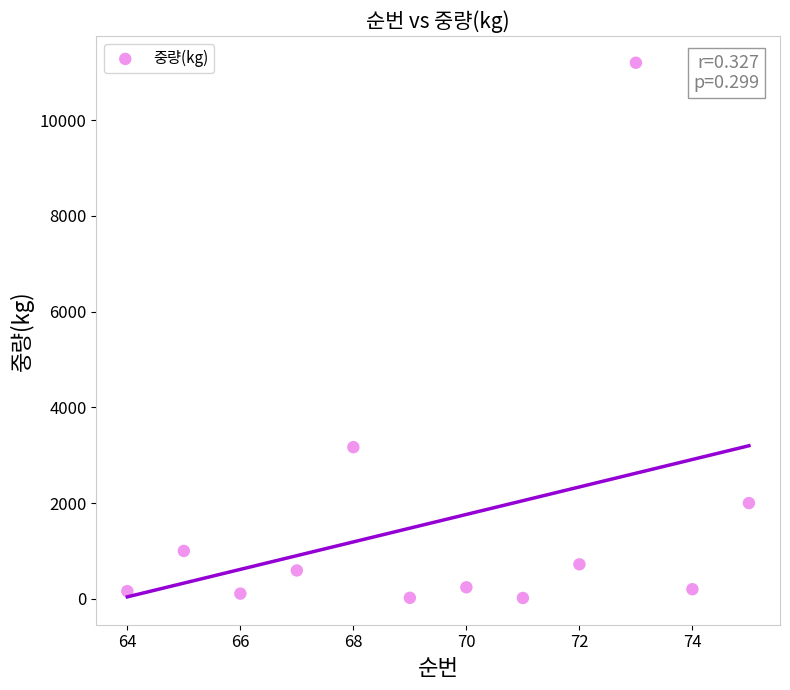

What Y value in the scatter plot is closest to 5608?

3168.0